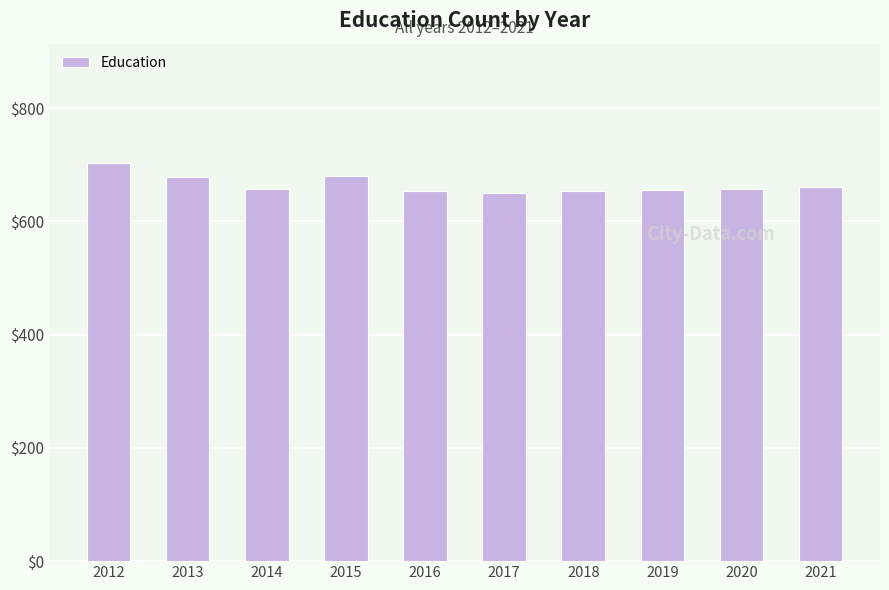

What is the minimum value shown in the chart?

651